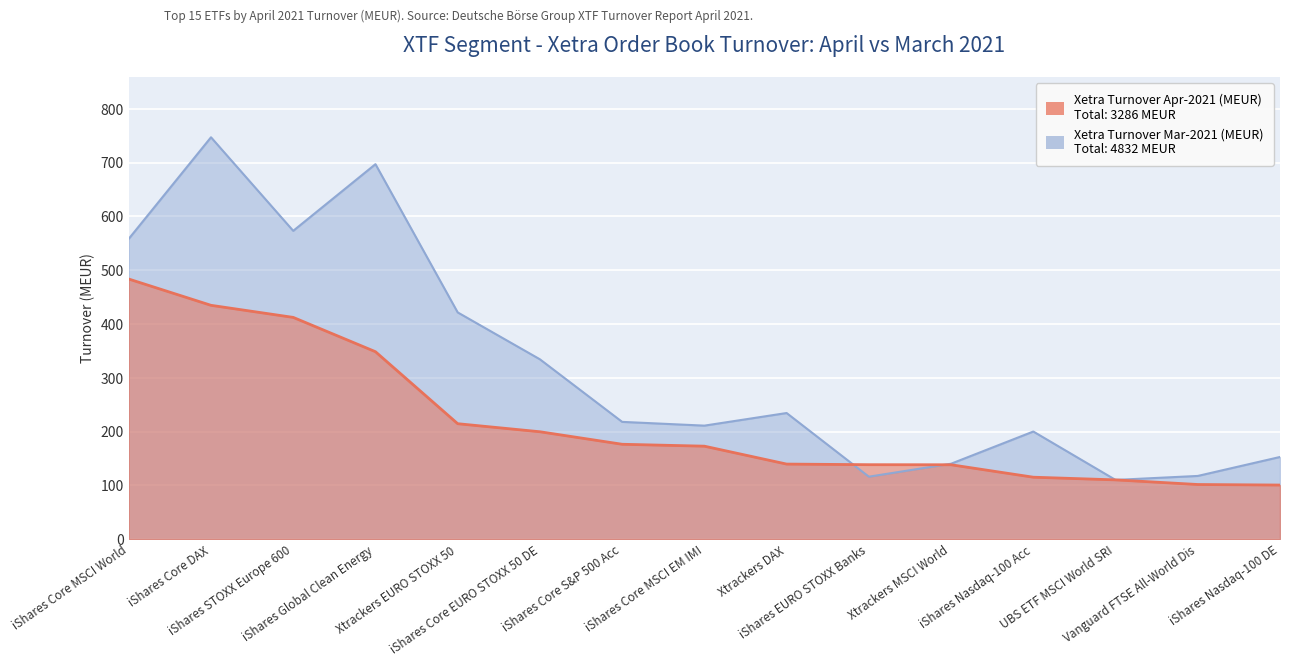

What is the highest value of the Xetra Turnover Mar-2021 (MEUR) series?

746.9